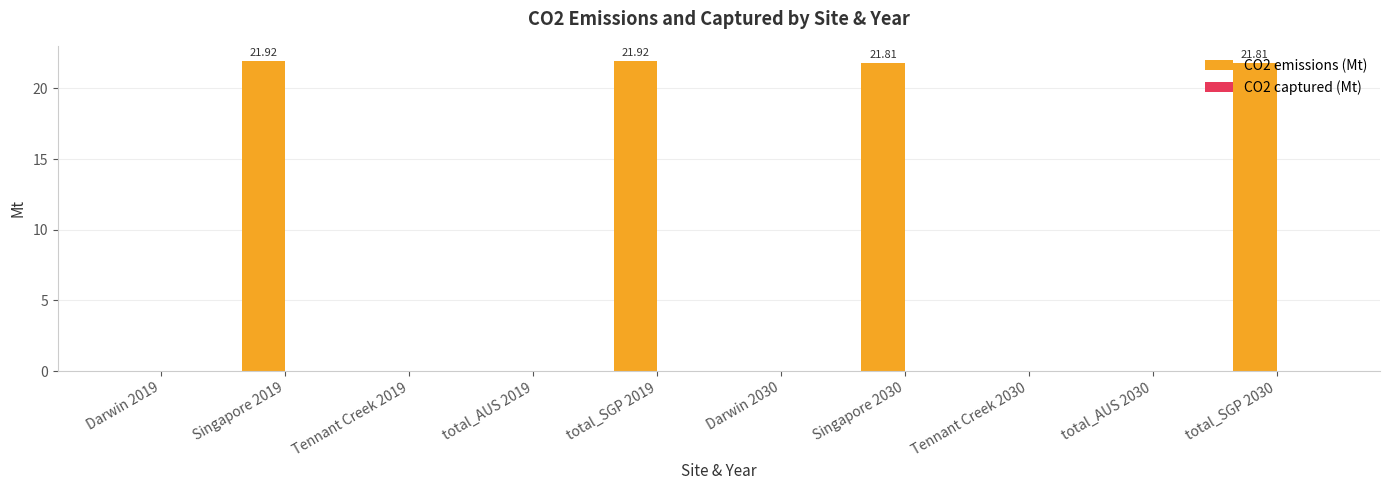

Approximately how many times larger is the value at total_SGP 2030 compared to total_SGP 2019?

1.0